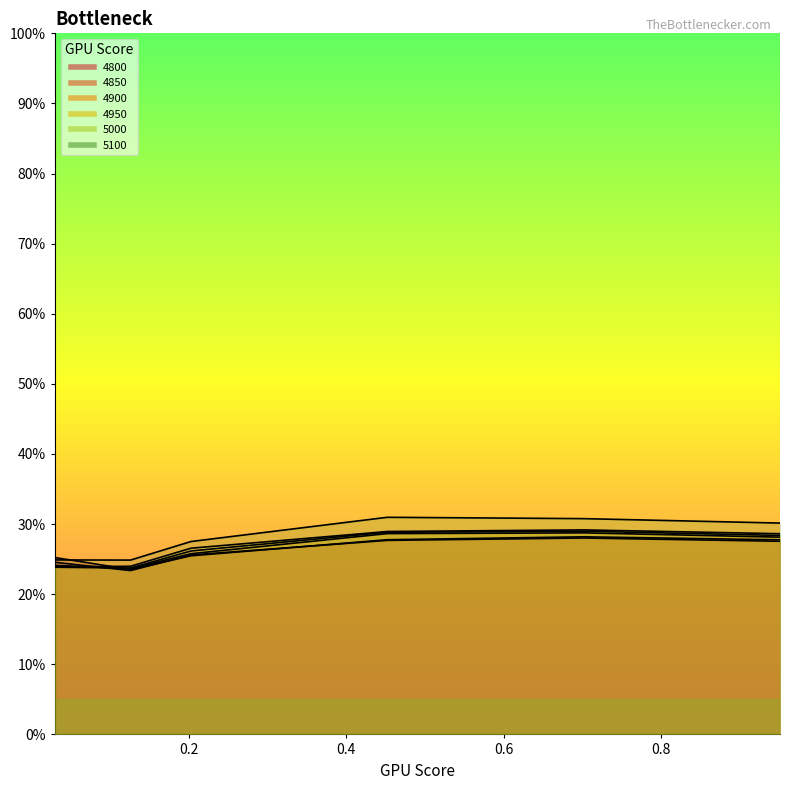

At which category is the sum across all series the highest?

0.7013698630136986